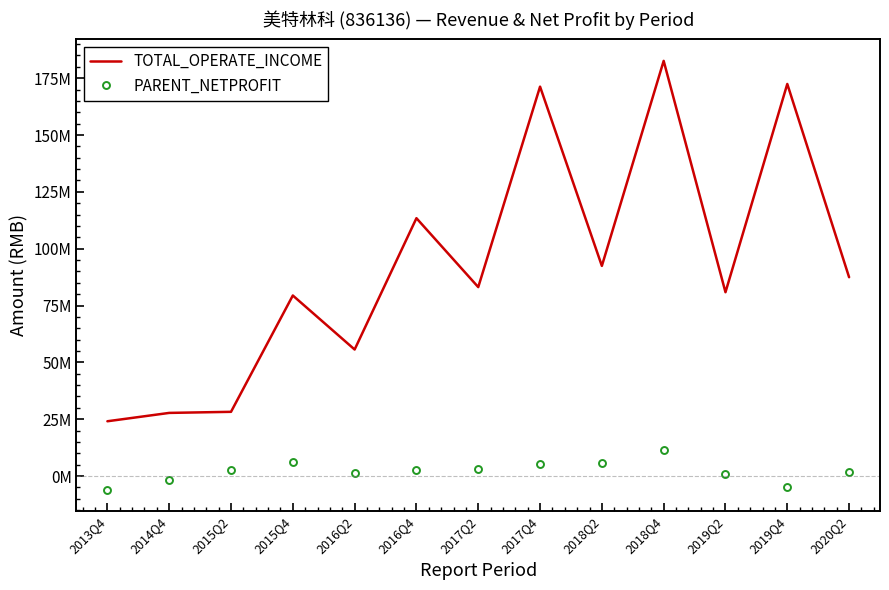

The TOTAL_OPERATE_INCOME series shows 7158742.7 at 2013Q4. True or false?

False